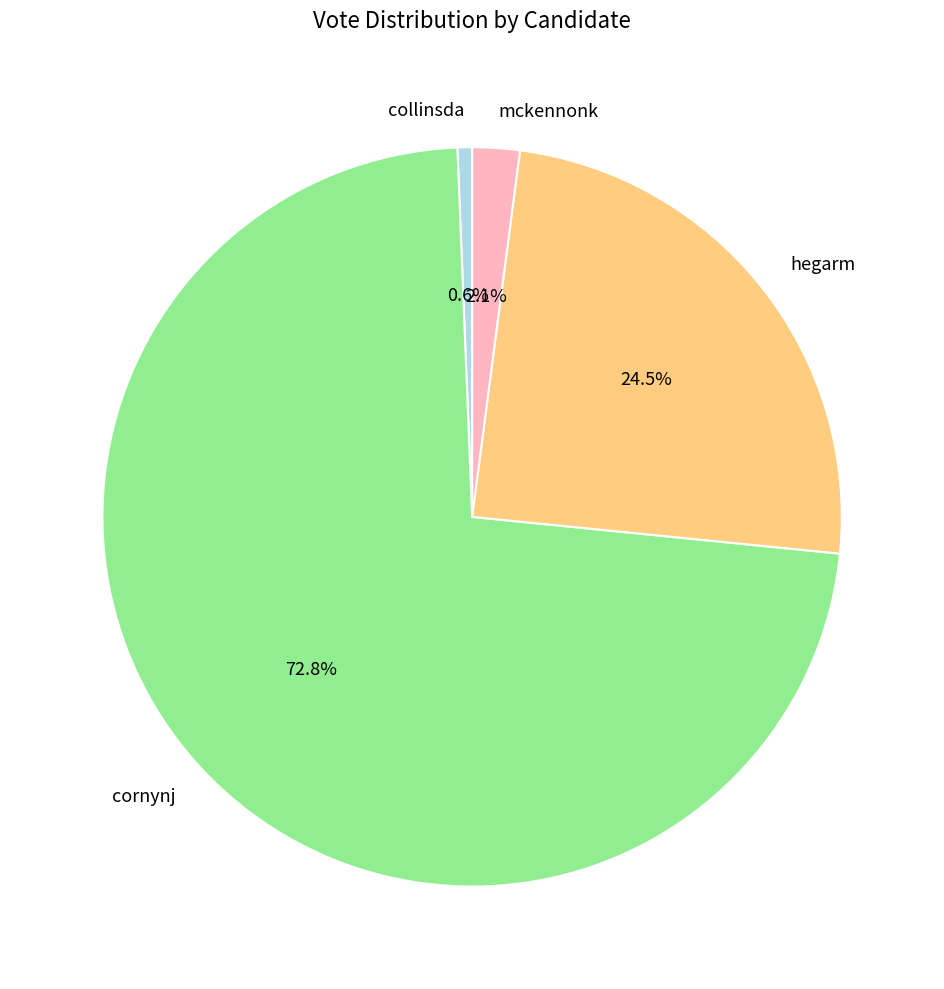

What percentage is NOT represented by collinsda?

99.4%